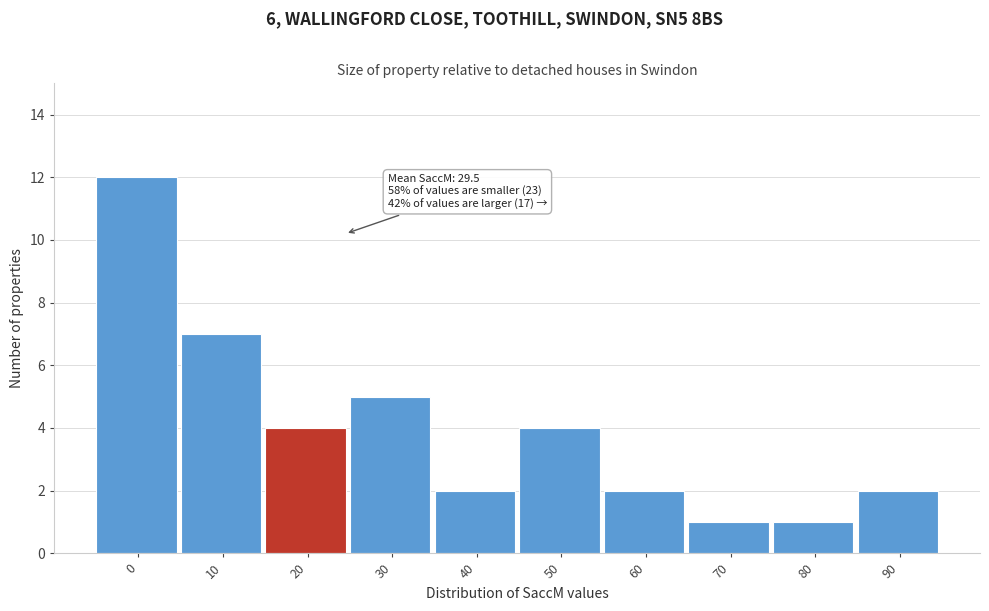

Reading right to left, extract all data points from this chart.

2	1	1	2	4	2	5	4	7	12